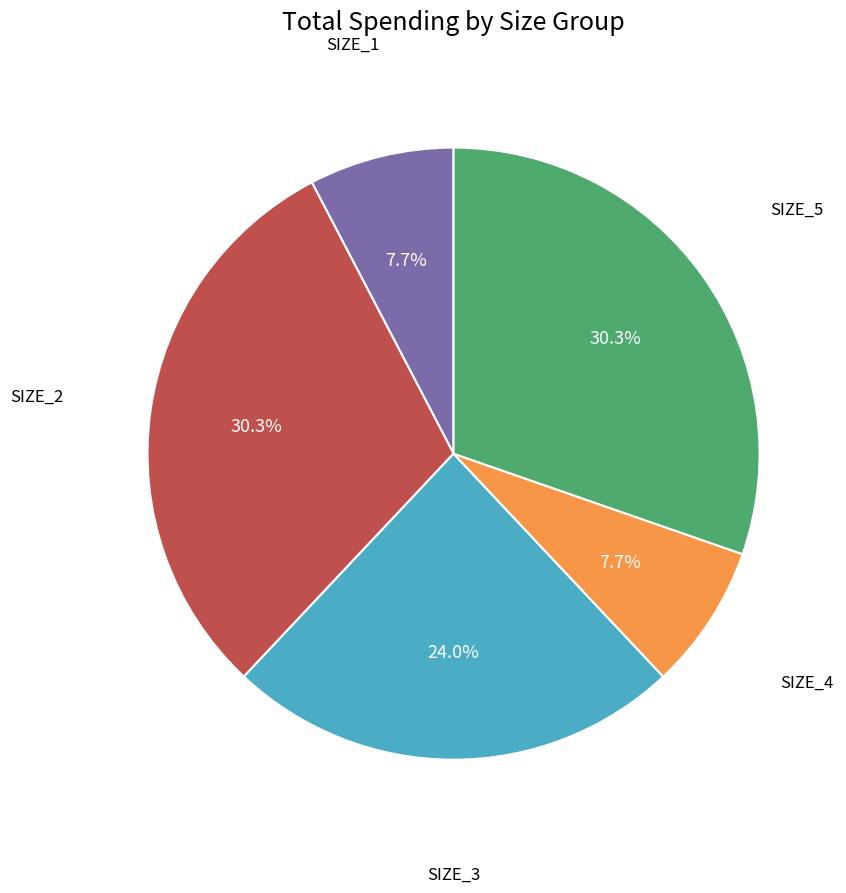

Is there any slice that represents more than half of the pie?

No